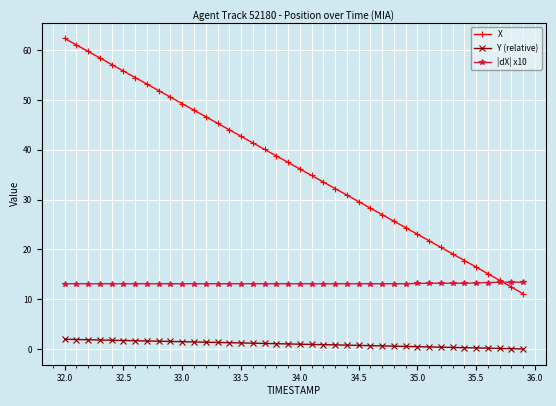

What is the highest value of the X series?

62.4